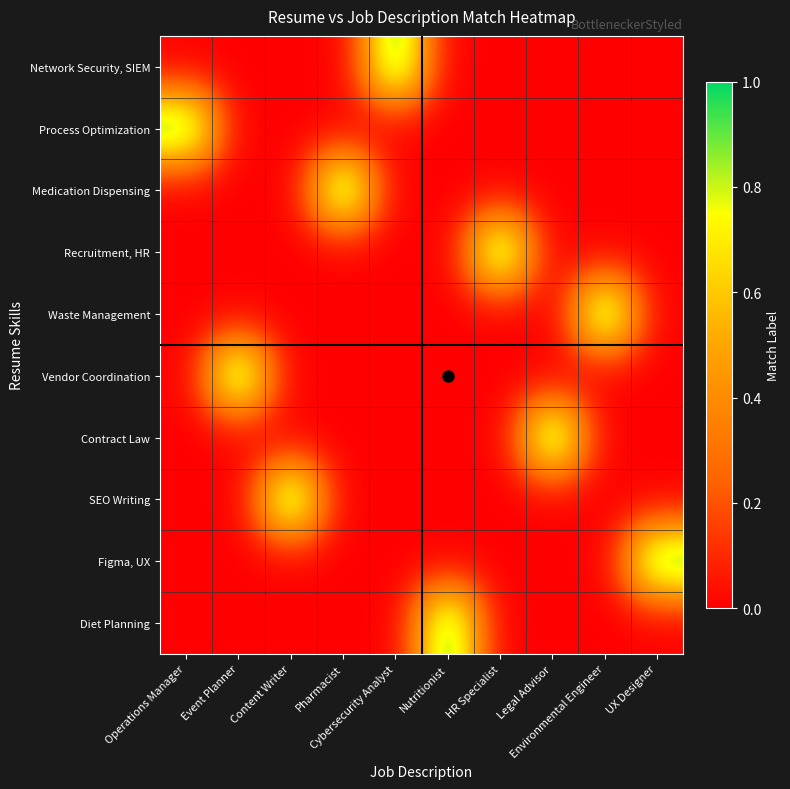

How many series are shown in this chart?

10